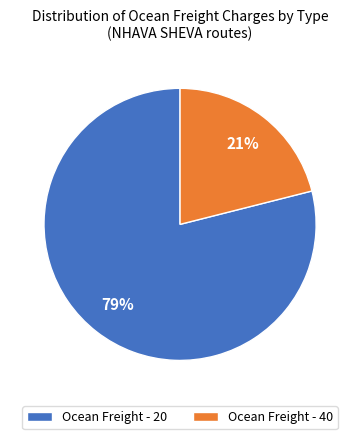

Rank the categories by value from highest to lowest.

Ocean Freight - 20, Ocean Freight - 40